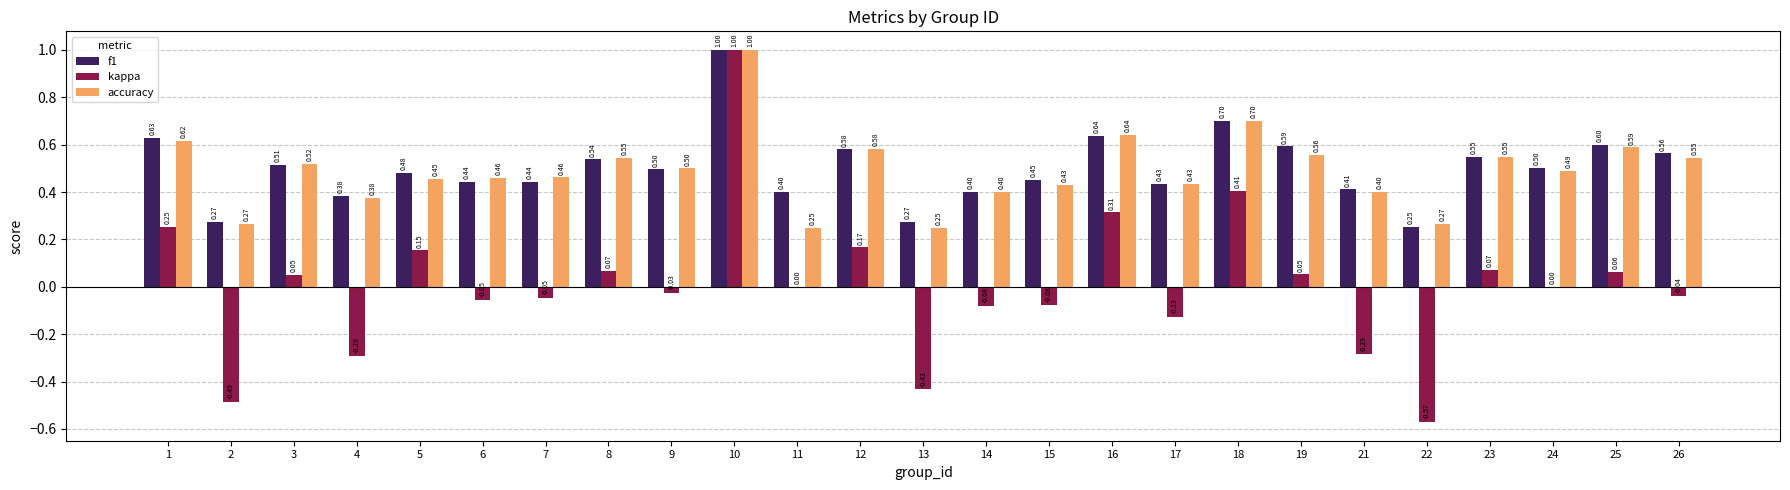

What is the spread (max minus min) of values at 23?

0.5